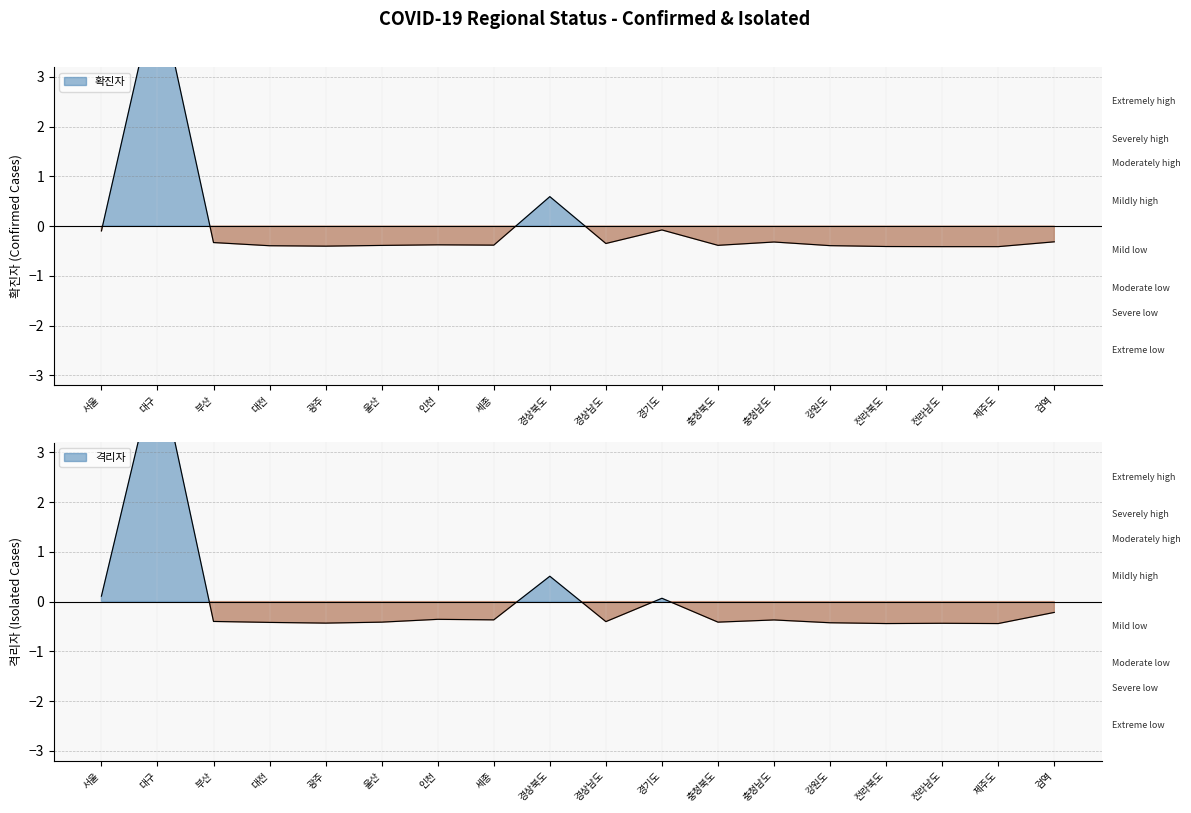

Where is the first local minimum for 격리자?

광주